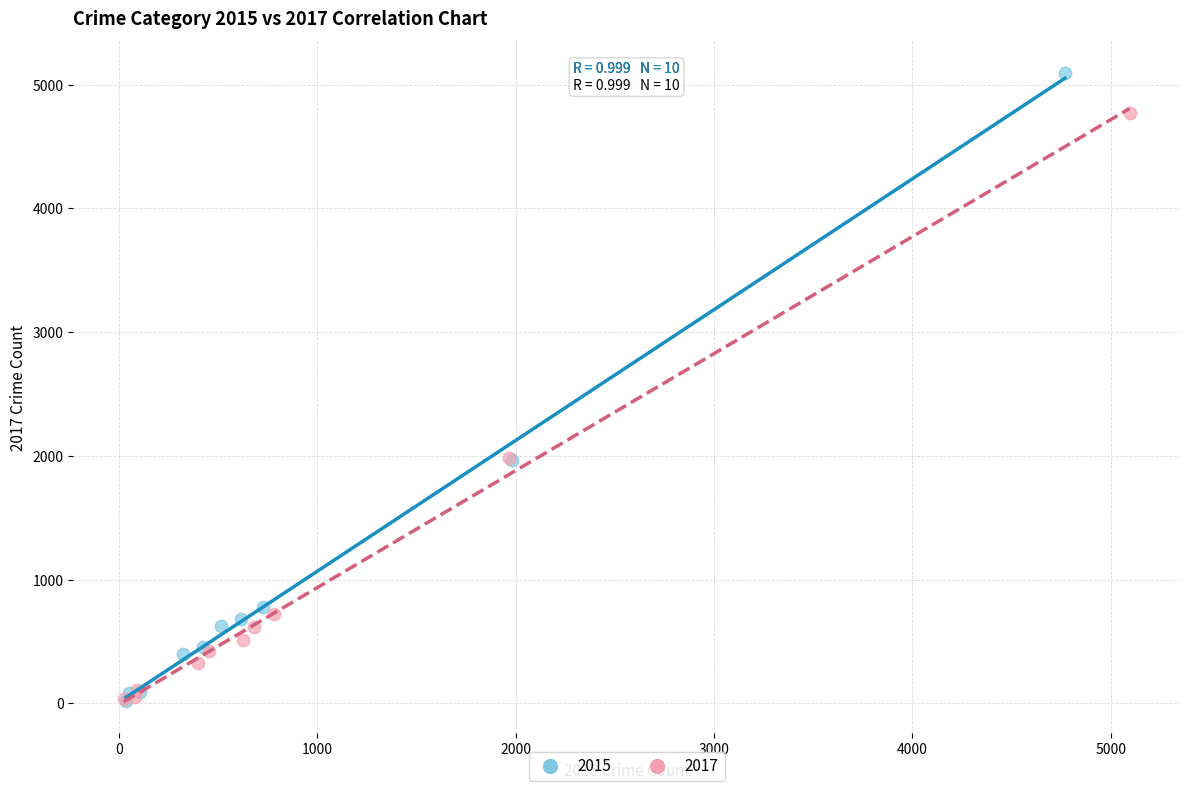

Which series reaches the maximum Y coordinate?

2015